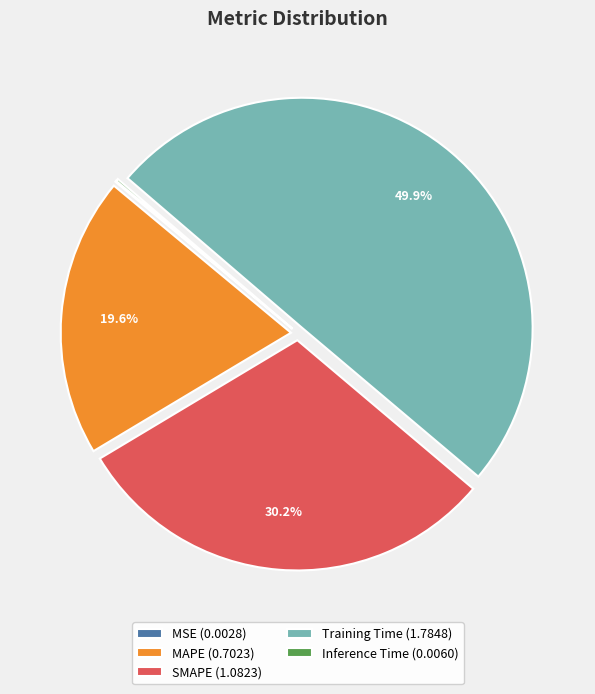

Does MAPE (0.7023) account for over 50% of the chart?

No